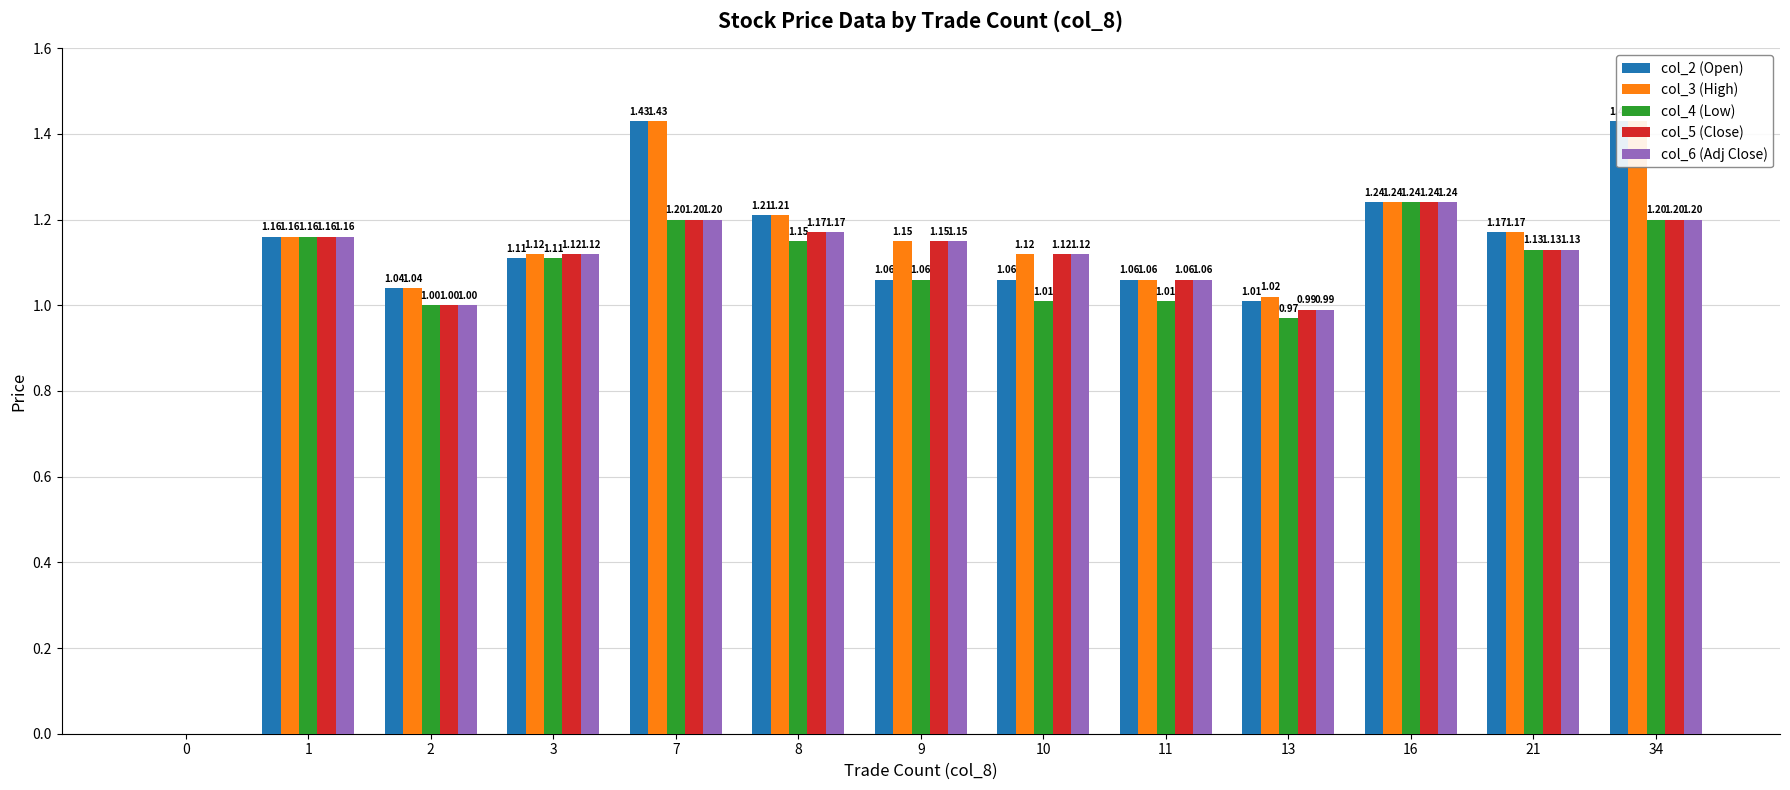

Which series has the widest spread of values?

col_2 (Open)